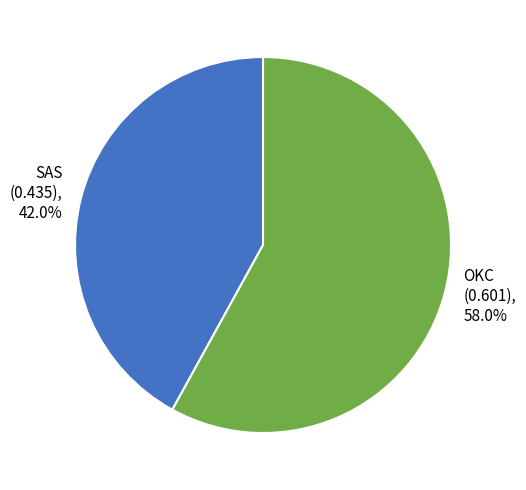

To the nearest percent, what is the average slice percentage?

50%